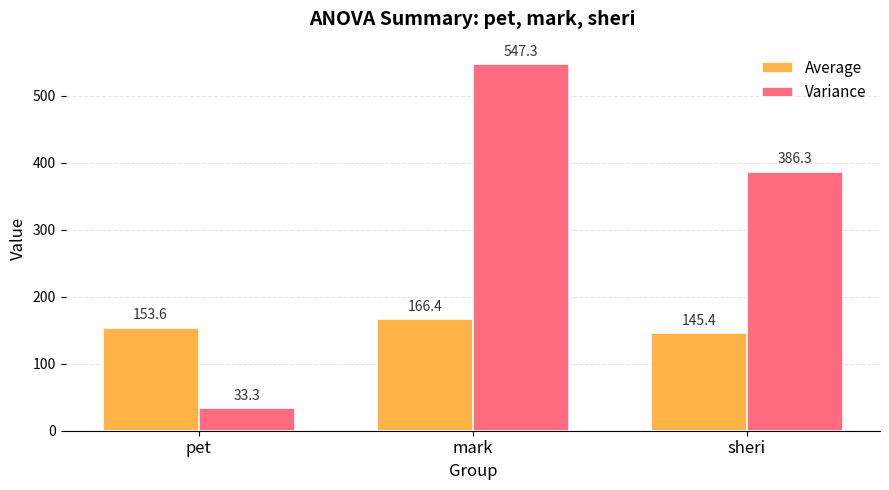

What is the difference between the second highest and minimum values in the Average series?

8.2